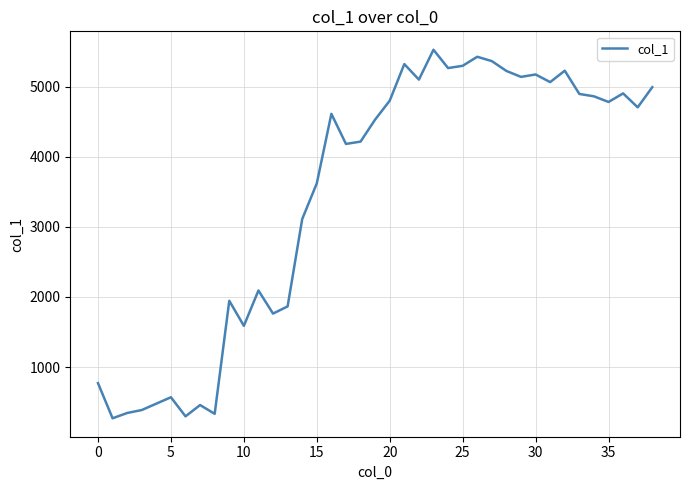

What is the smallest value displayed?

270.5